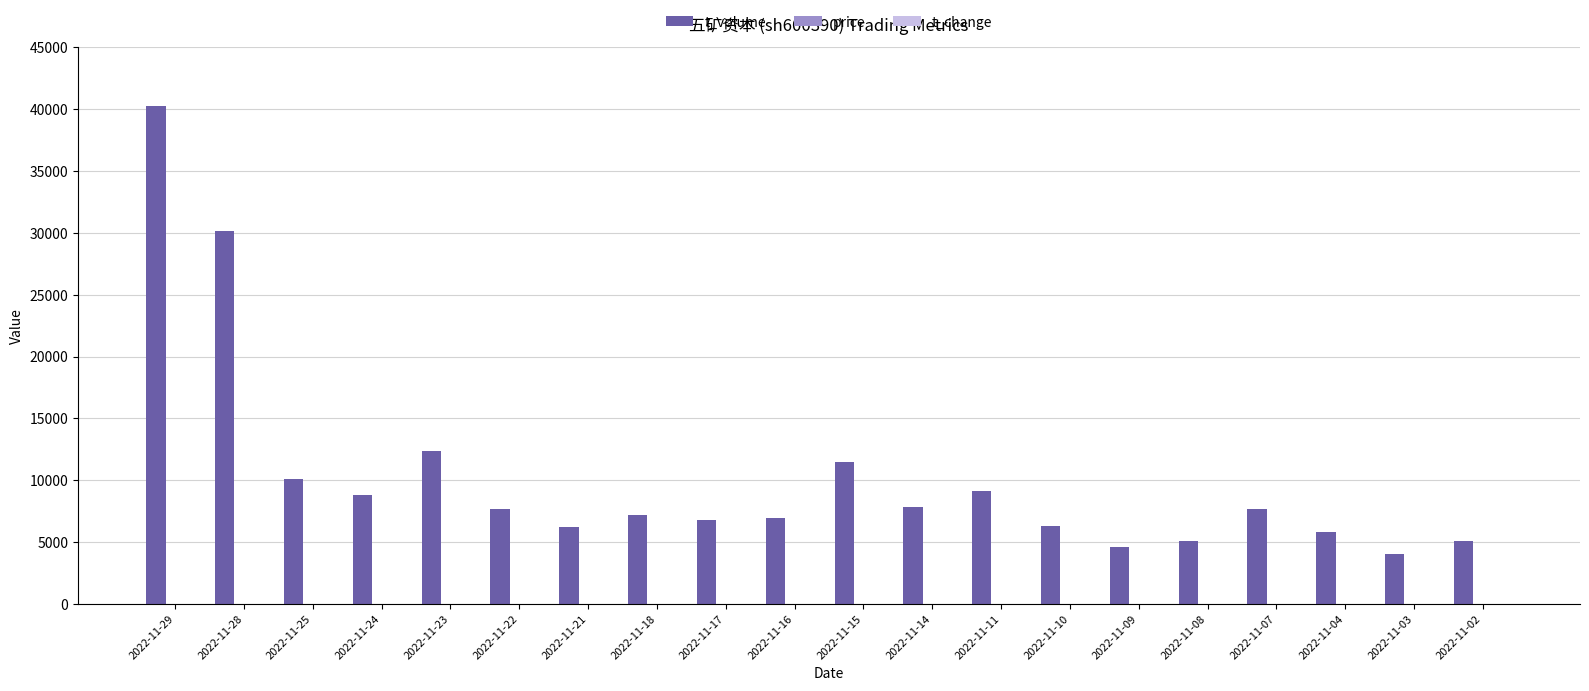

Which series has the largest total across all categories?

t_volume